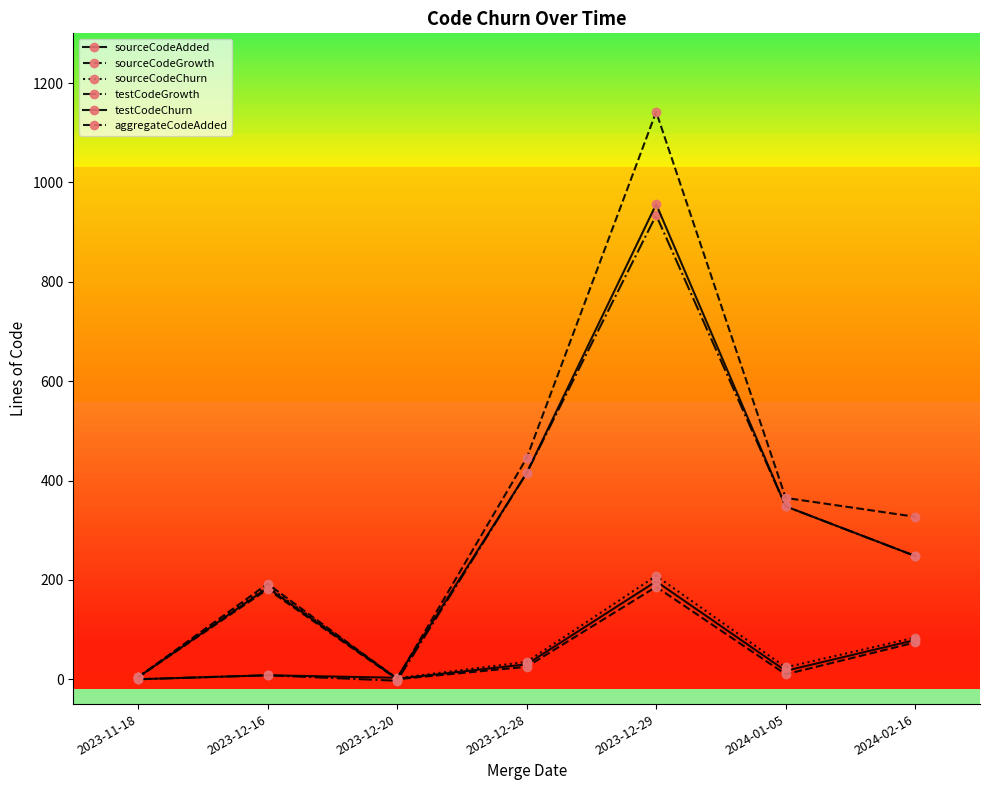

At which category does the chart reach its peak across all series?

2023-12-29